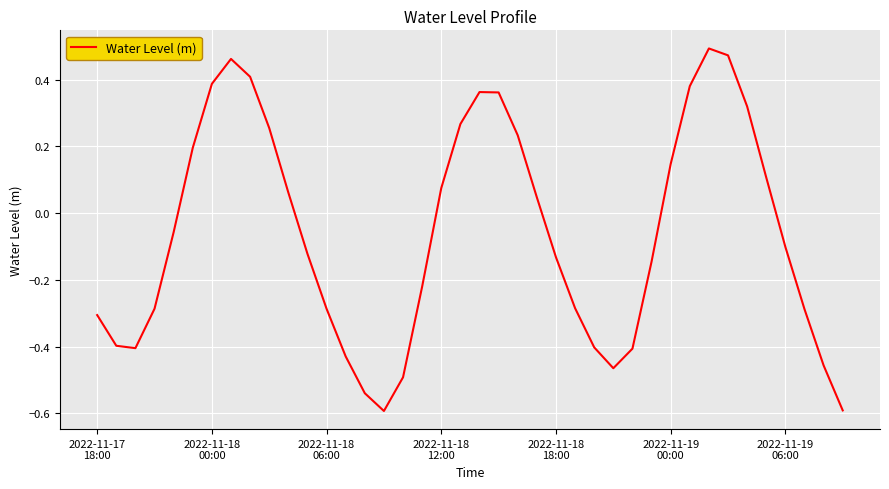

What is the smallest value displayed?

-0.6